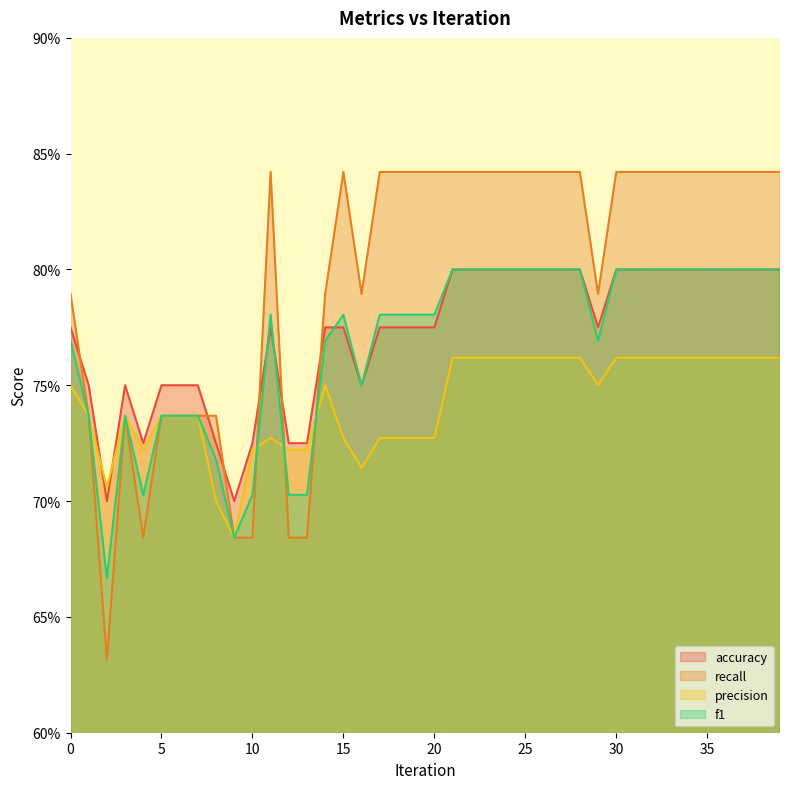

What is the value of the precision point at the 4th from the left?

0.7